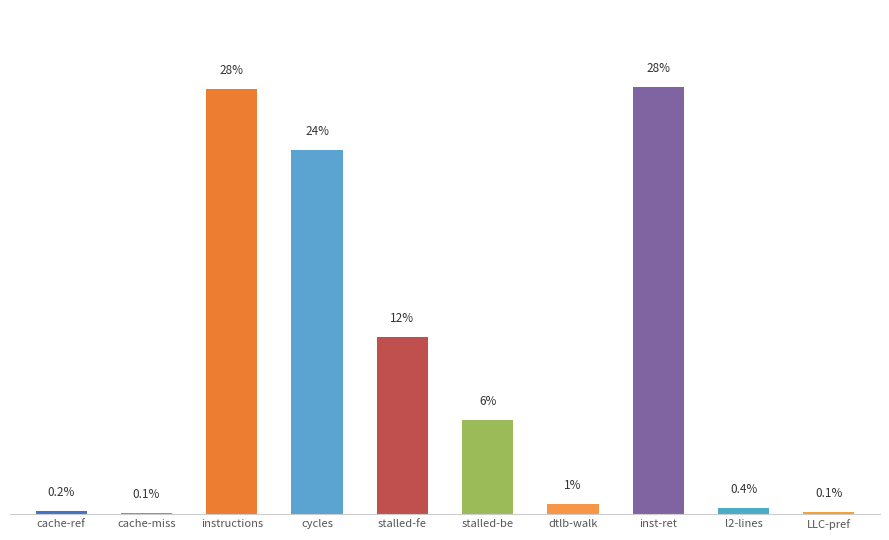

Does the chart contain any negative values?

No